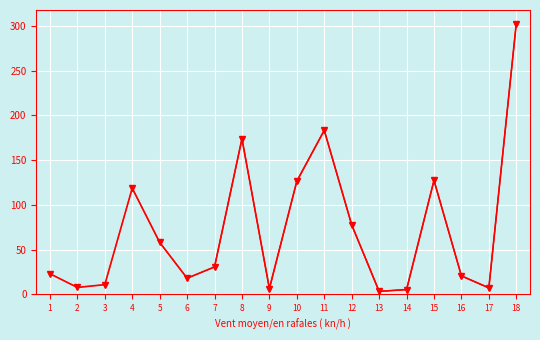

Between 14 and 17, which is larger?

17